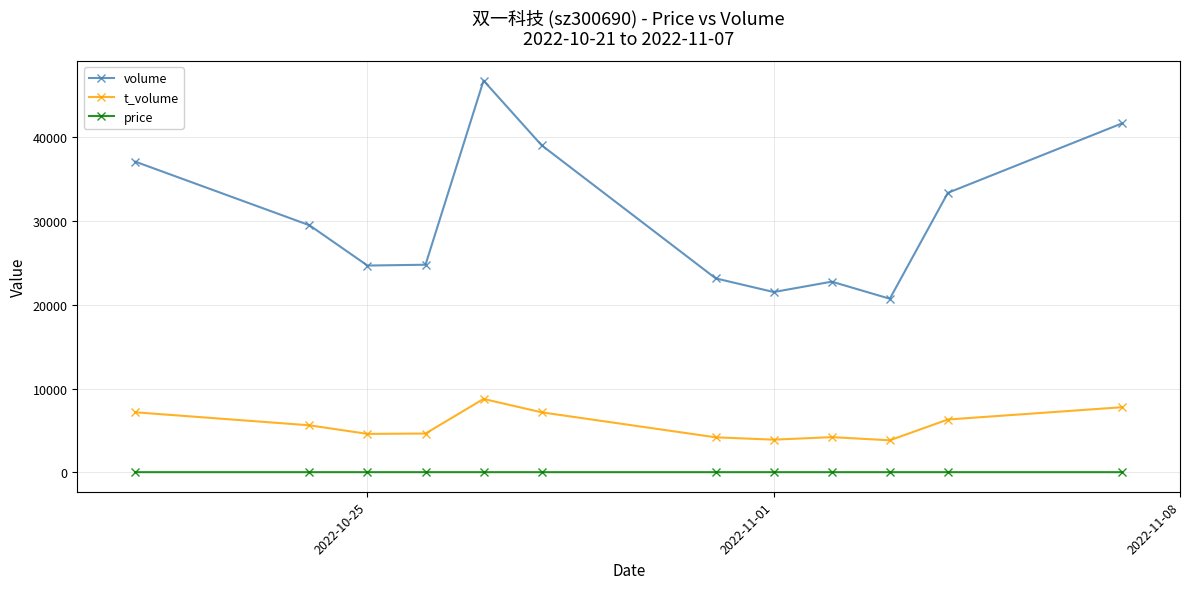

What is the highest value of the t_volume series?

8756.0